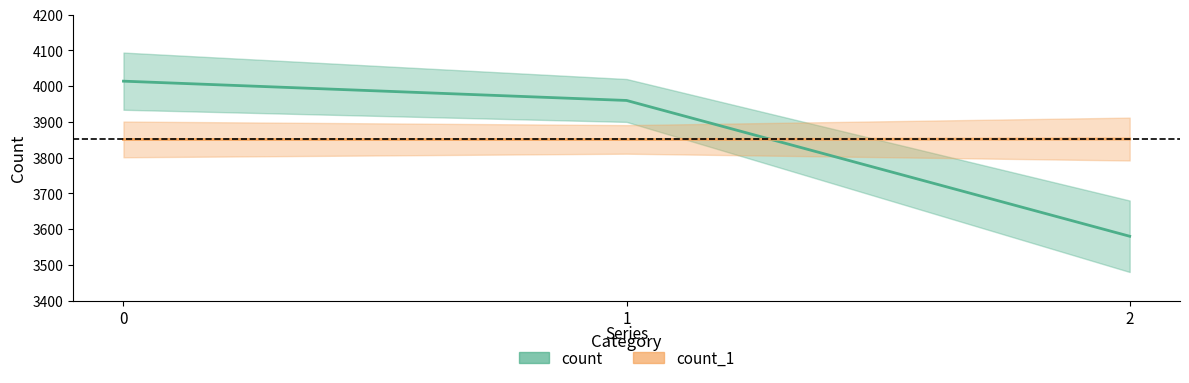

What is the difference between the count_1 values at 0 and 2?

1